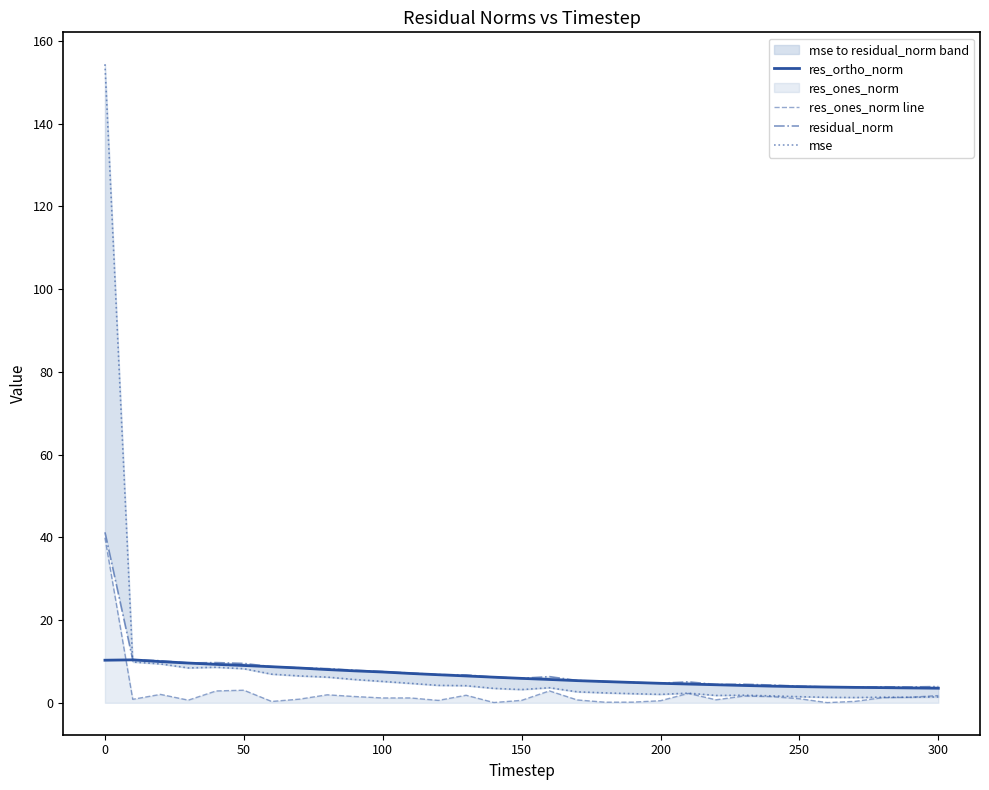

True or false: res_ortho_norm and res_ones_norm line cross at least once.

True